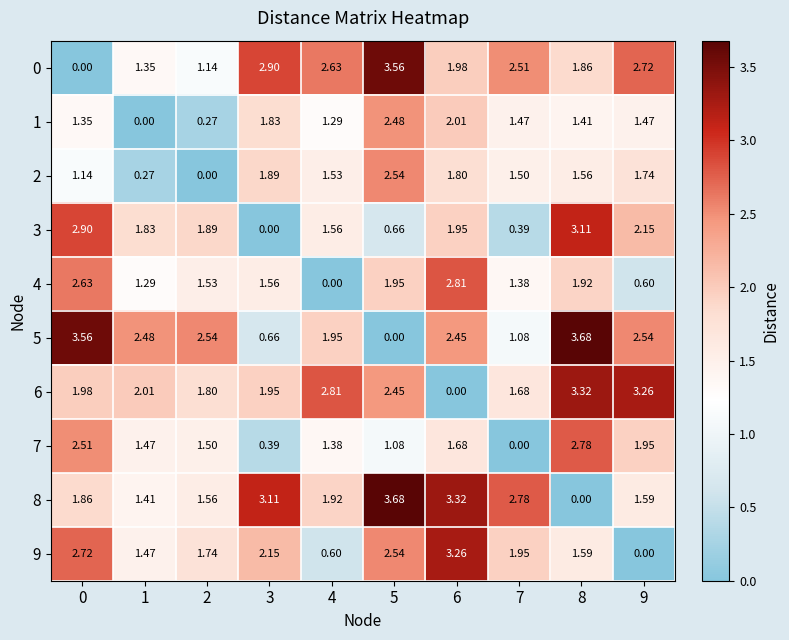

Is the value of 9 at 5 greater than the value of 3 at 3?

Yes